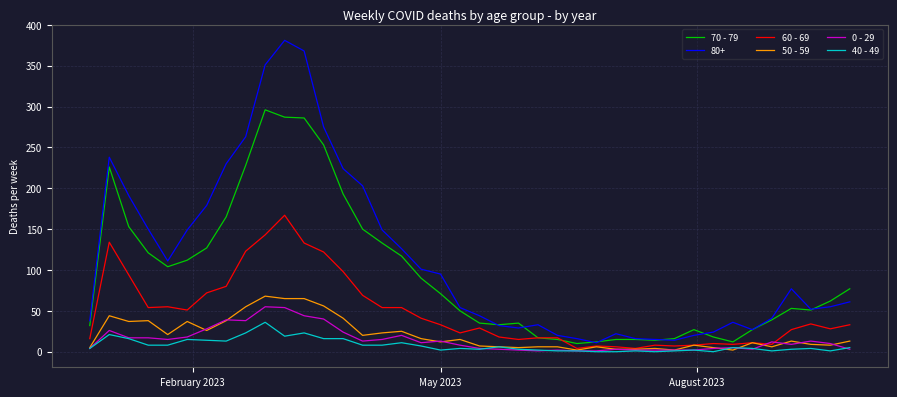

What is the sum of all 0 - 29 values?

583